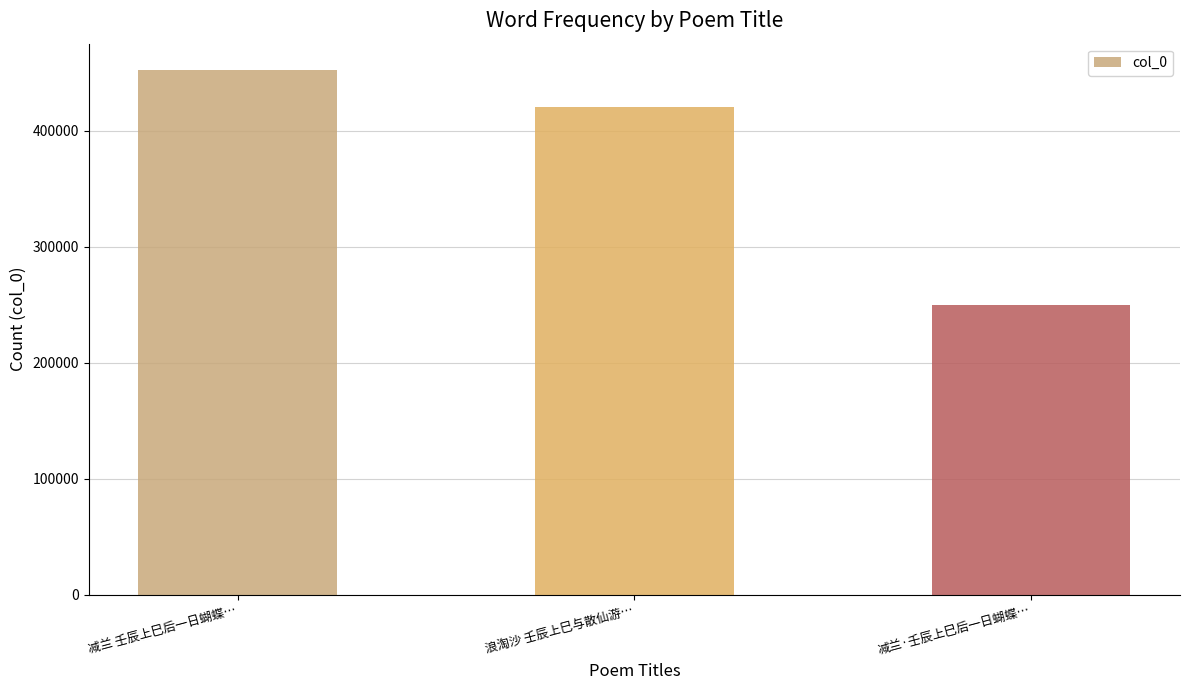

What is the difference between the values at 浪淘沙 壬辰上巳与散仙游… and 减兰 壬辰上巳后一日蝴蝶…?

31861